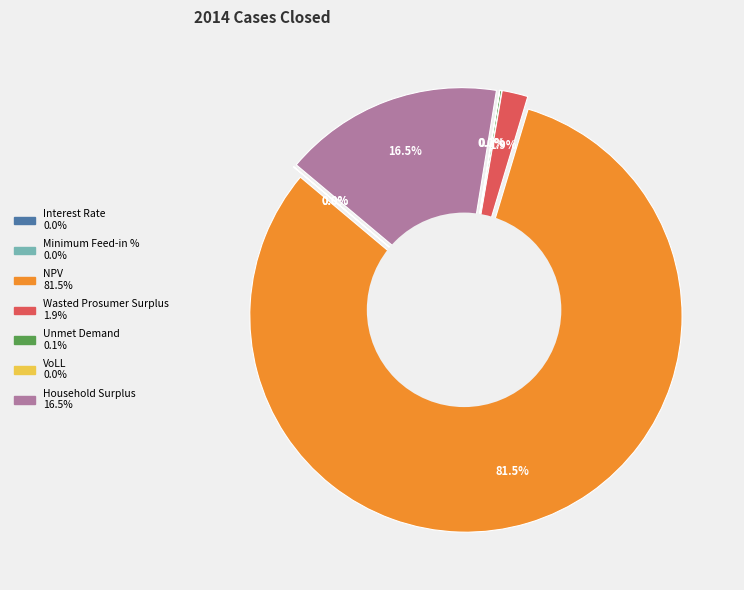

Which category accounts for the majority?

NPV